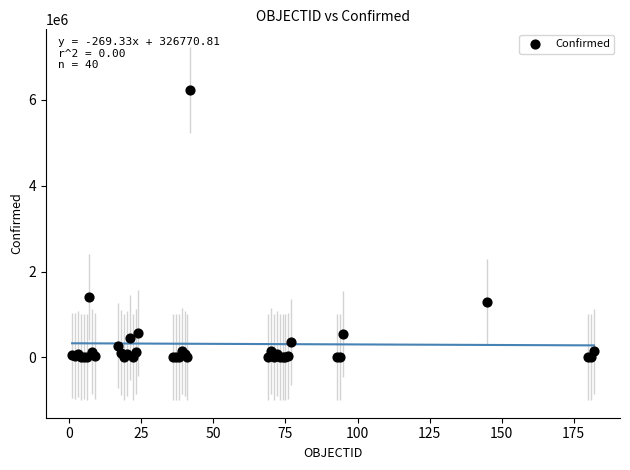

What Y value in the scatter plot is closest to 3119245?

1407277